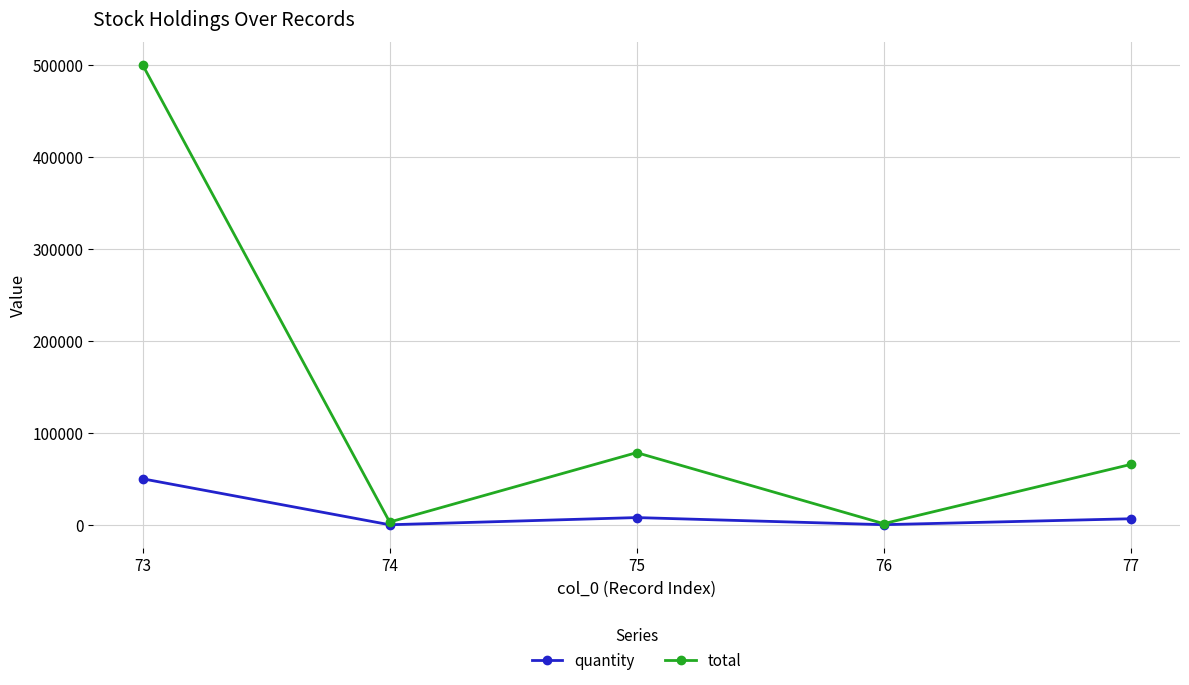

Rank the series by their average value, from lowest to highest.

quantity, total